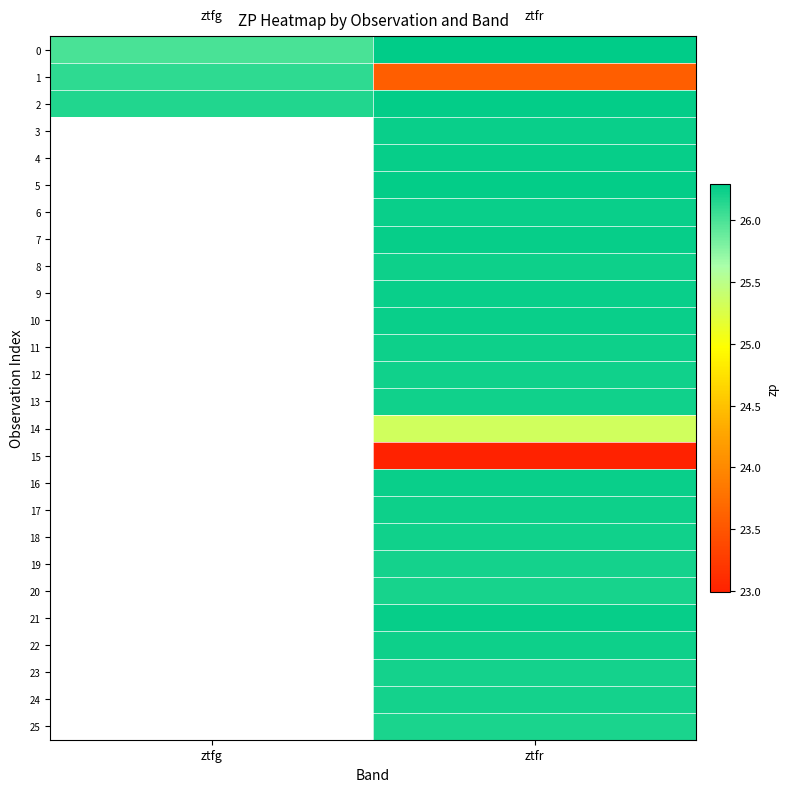

Between ztfg and ztfr, which series saw the biggest shift?

1